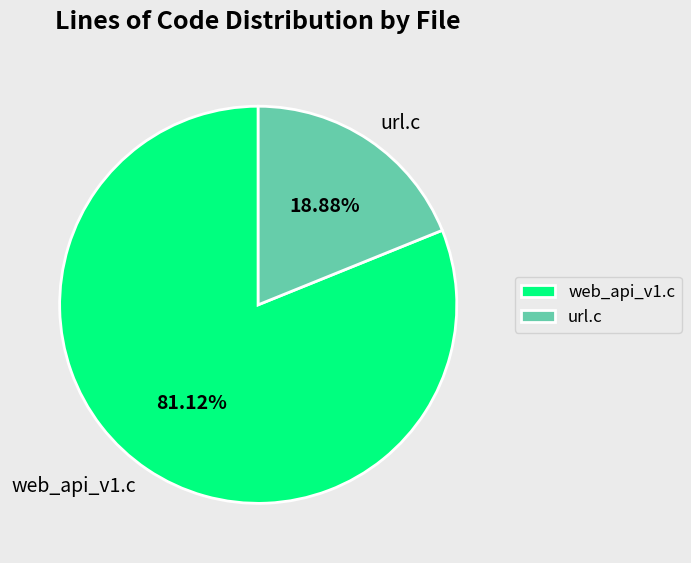

True or false: web_api_v1.c accounts for 81% of the total.

True